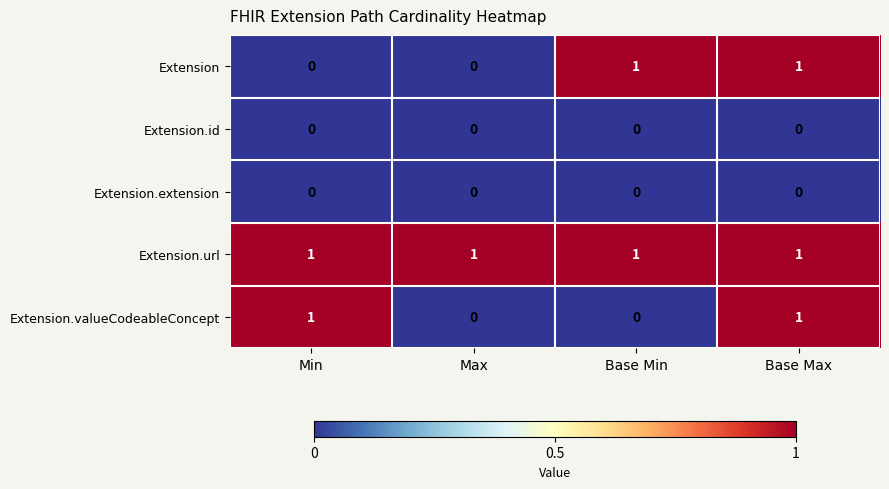

Count the number of data series in this chart.

5